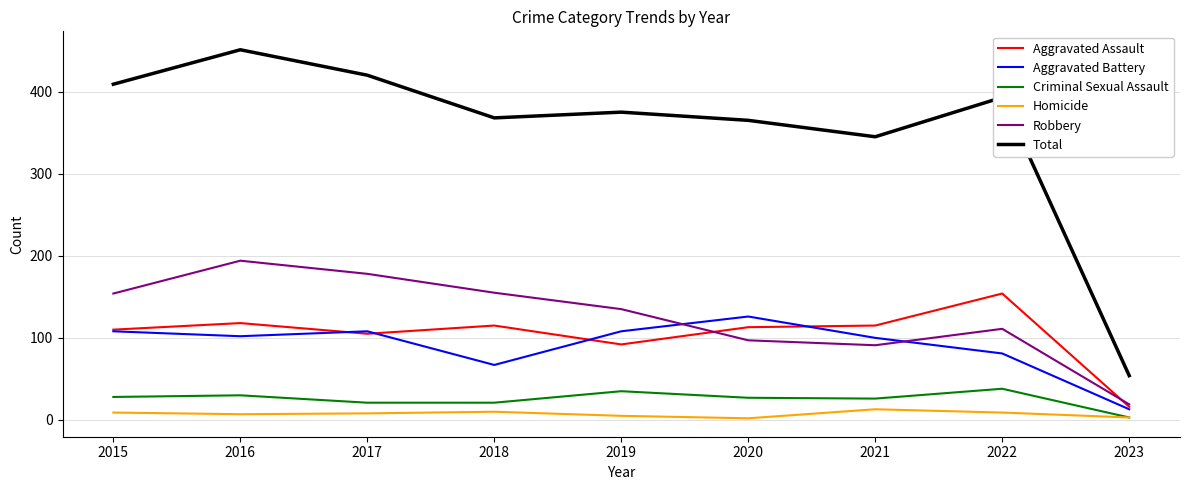

What is the difference between the maximum and minimum values in the Homicide series?

11